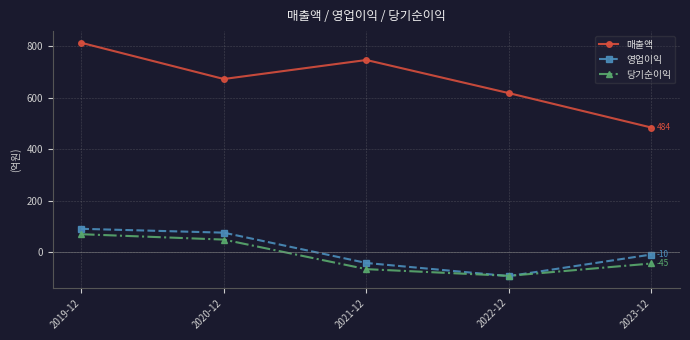

How many data points does each series have?

5